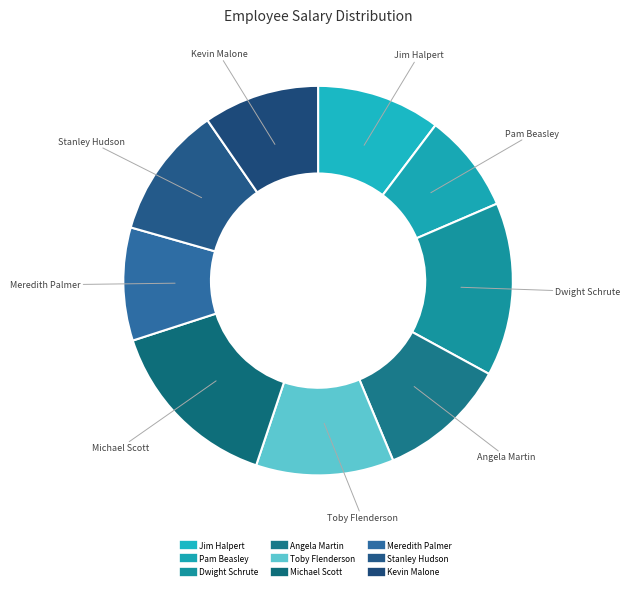

What is the ratio of the value at Dwight Schrute to the value at Michael Scott?

1.0